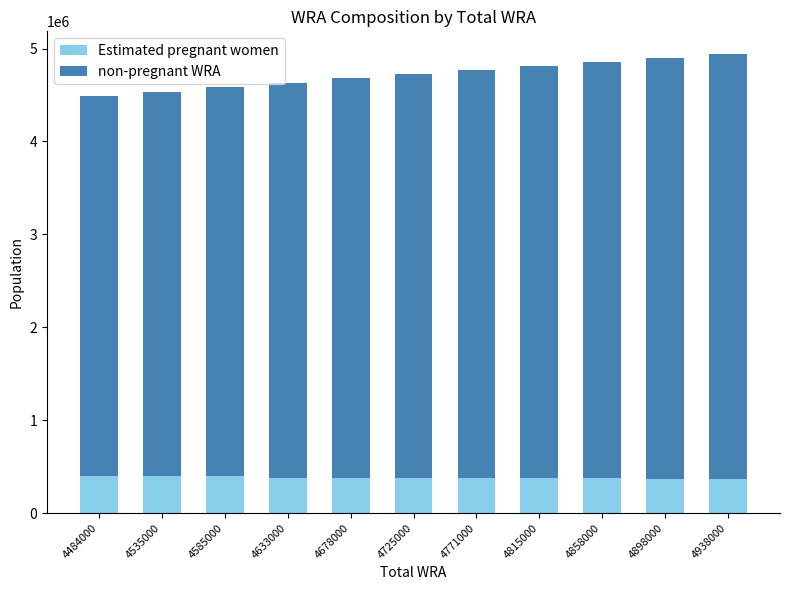

Does the chart contain any negative values?

No